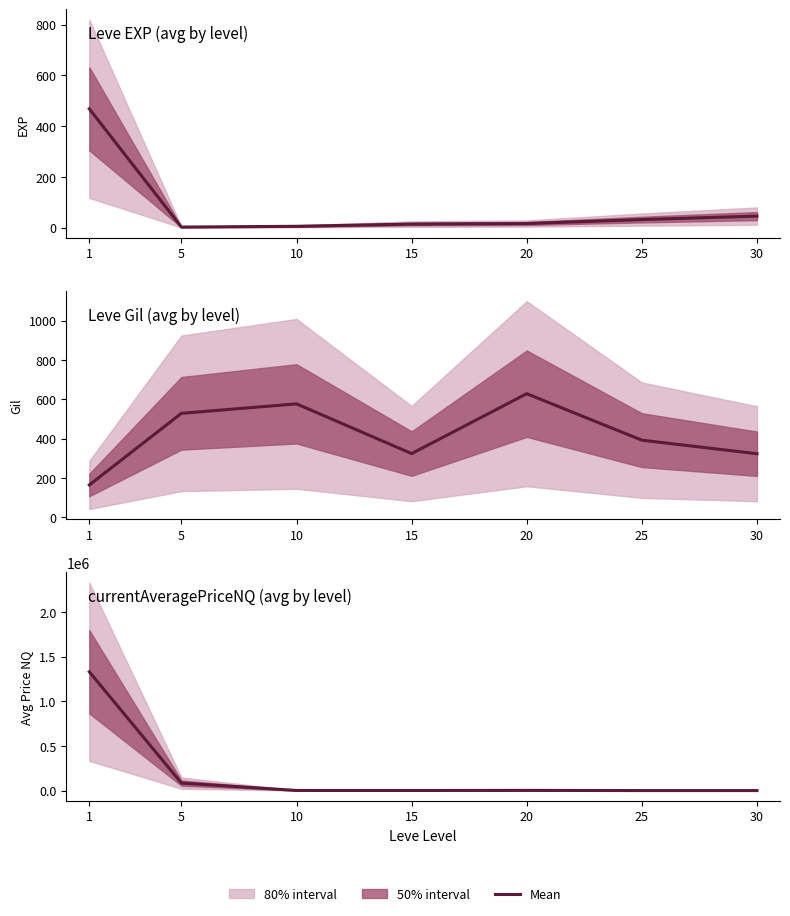

What is the value of the 4th point from the left?

1107.8